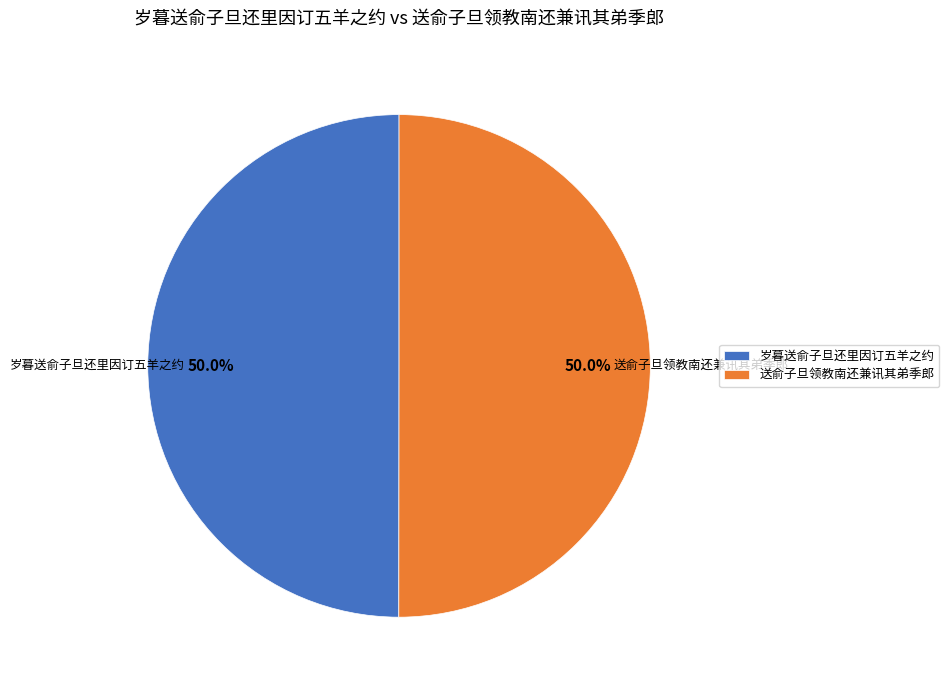

To the nearest percent, what is the combined percentage of 送俞子旦领教南还兼讯其弟季郎 and 岁暮送俞子旦还里因订五羊之约?

100%